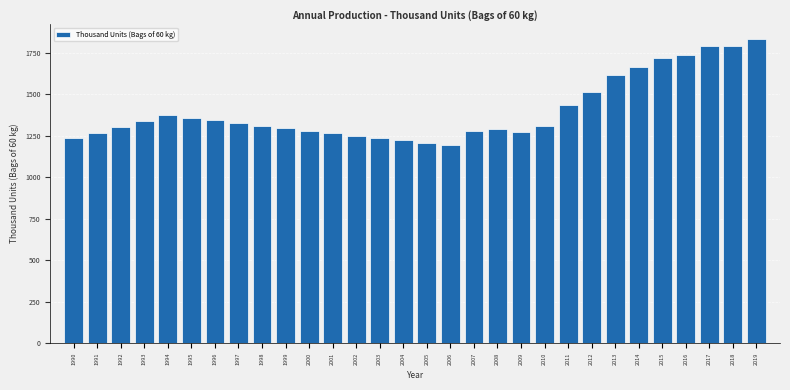

What is the value of the 24th bar from the left?

1617.0